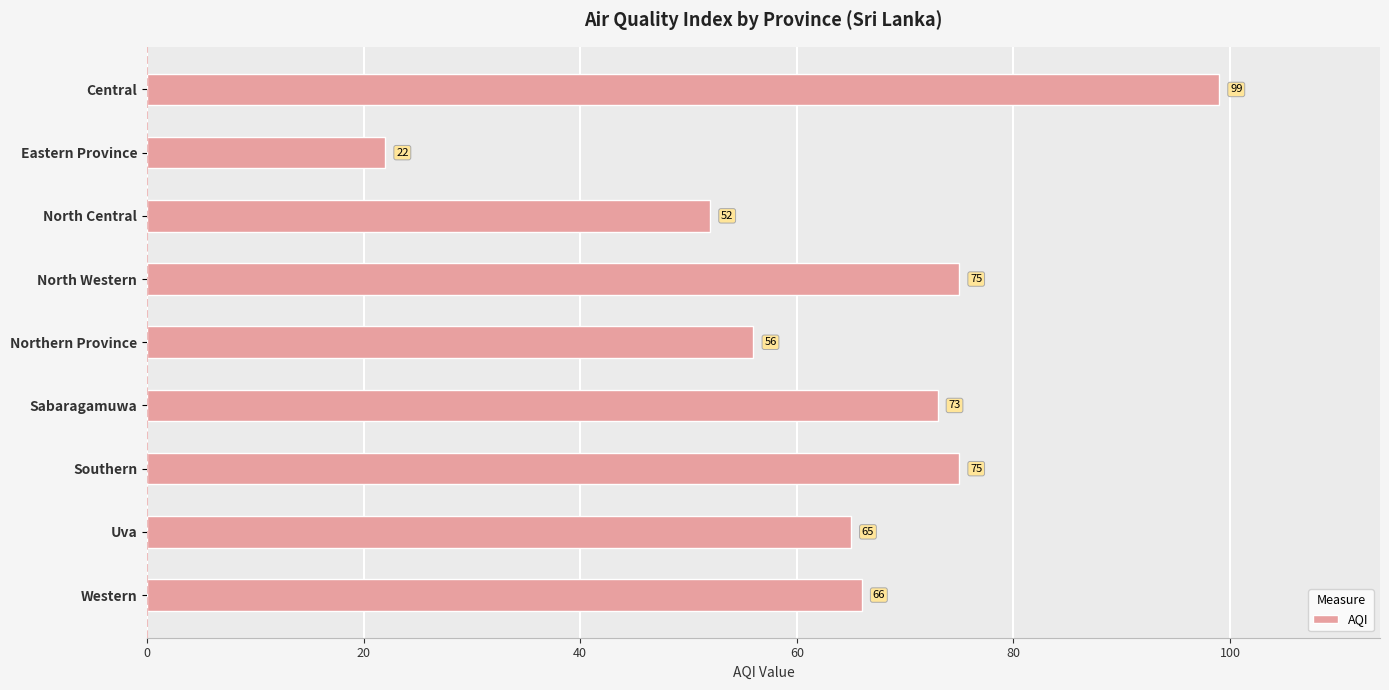

Is it true that the value at Northern Province is 77?

False